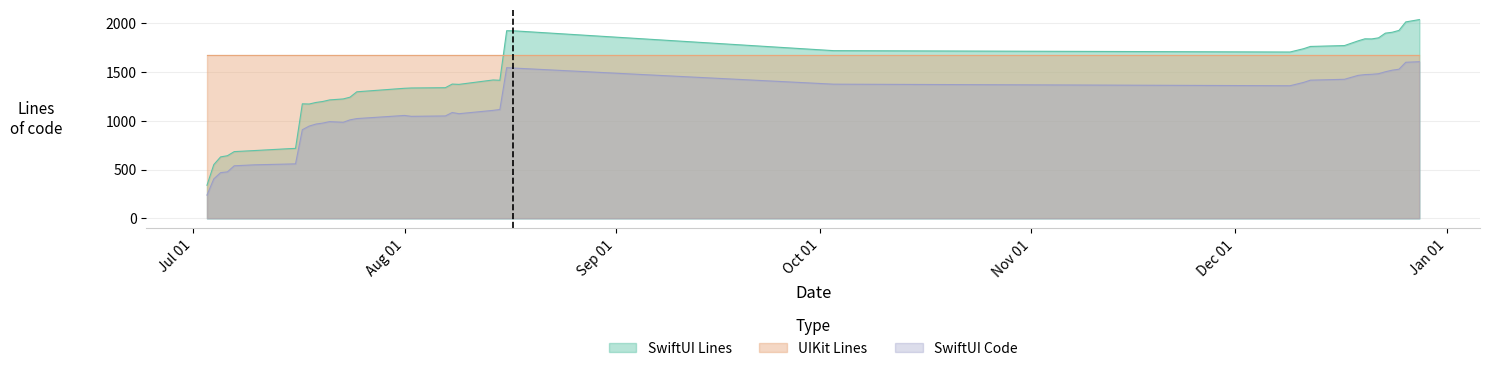

What position from the left is 2021-08-17?

25